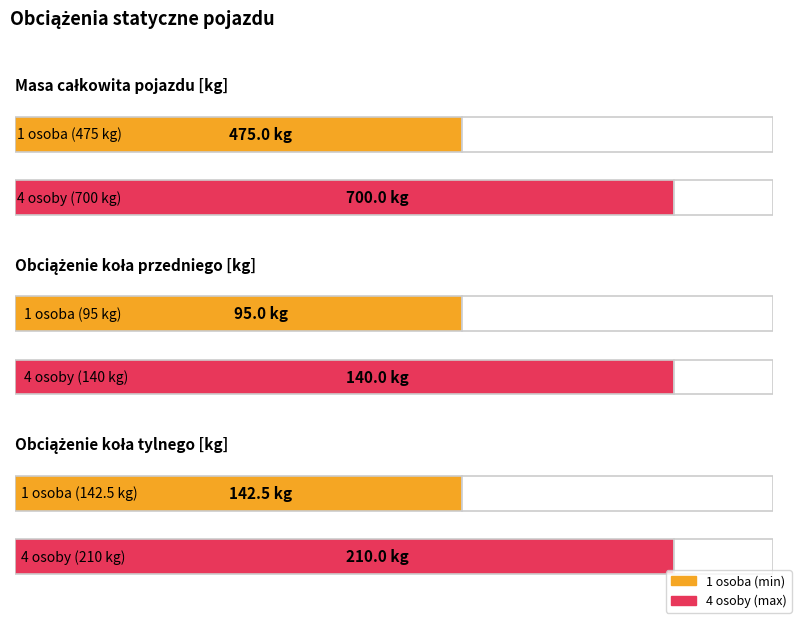

The value of 4 osoby at Obciążenie koła tylnego [kg] is 210.0. True or false?

True